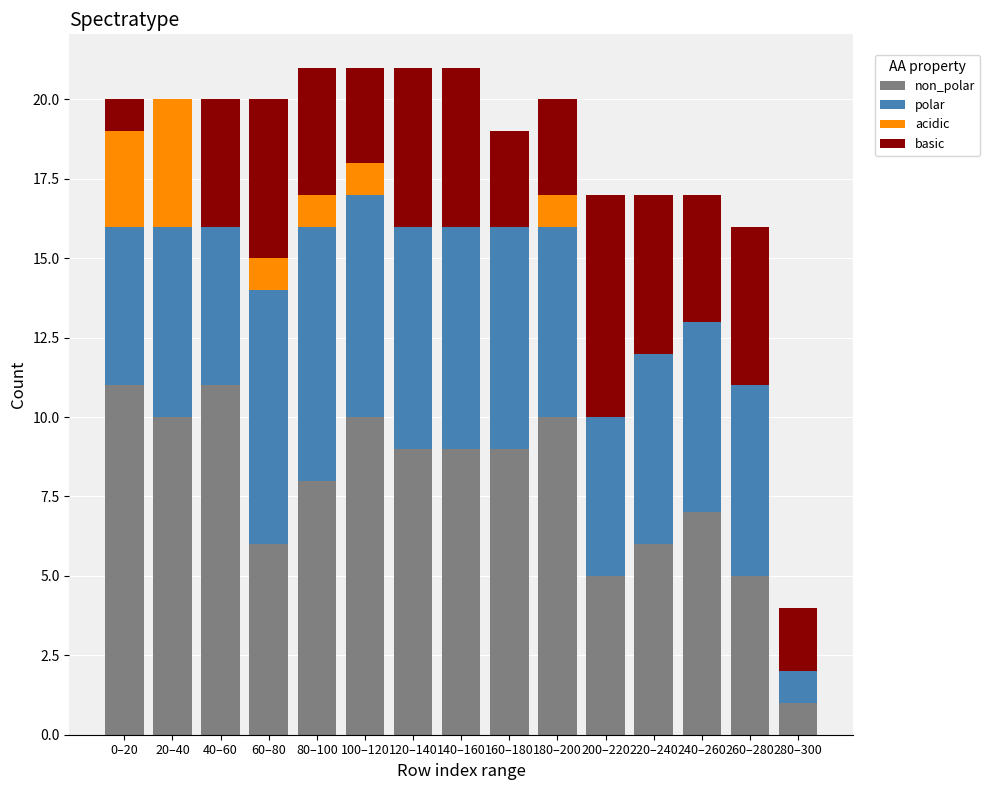

What is the total value across all series at 80–100?

21